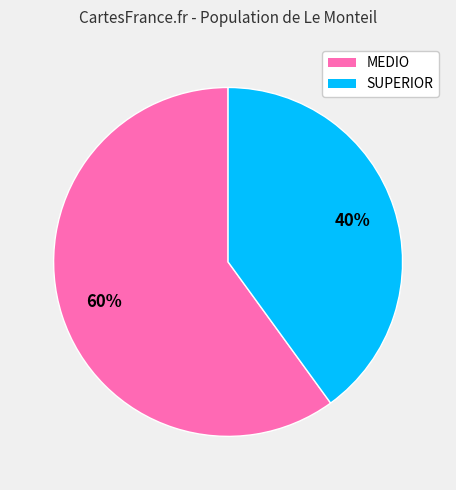

Rank the categories by value from lowest to highest.

SUPERIOR, MEDIO